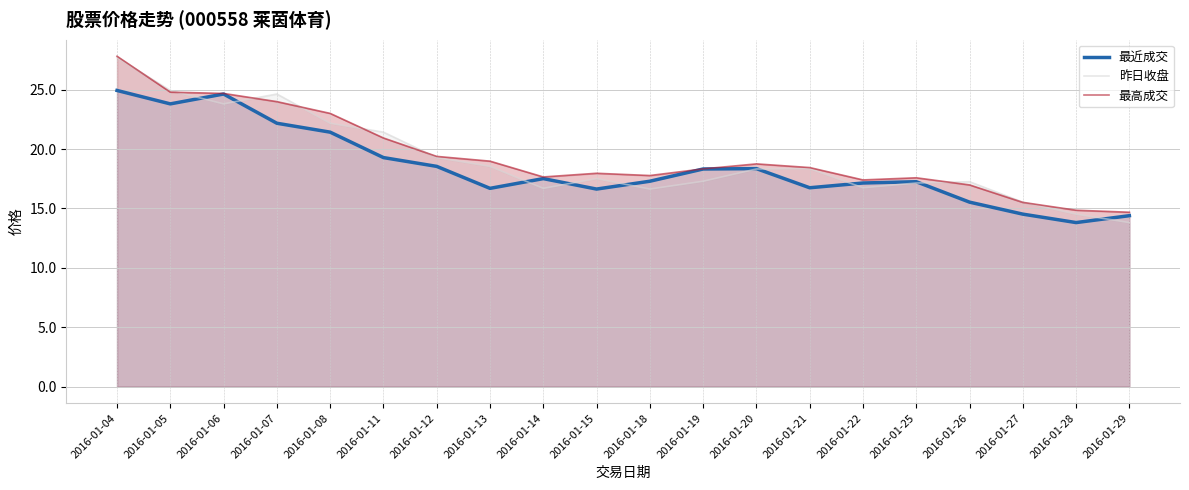

What is the sum of the 昨日收盘 values at 2016-01-21 and 2016-01-27?

33.9